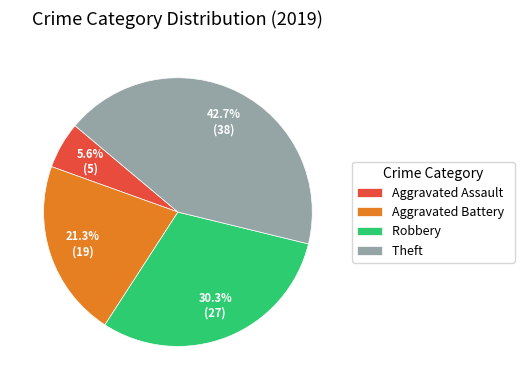

Which category has the biggest portion of the pie?

Theft